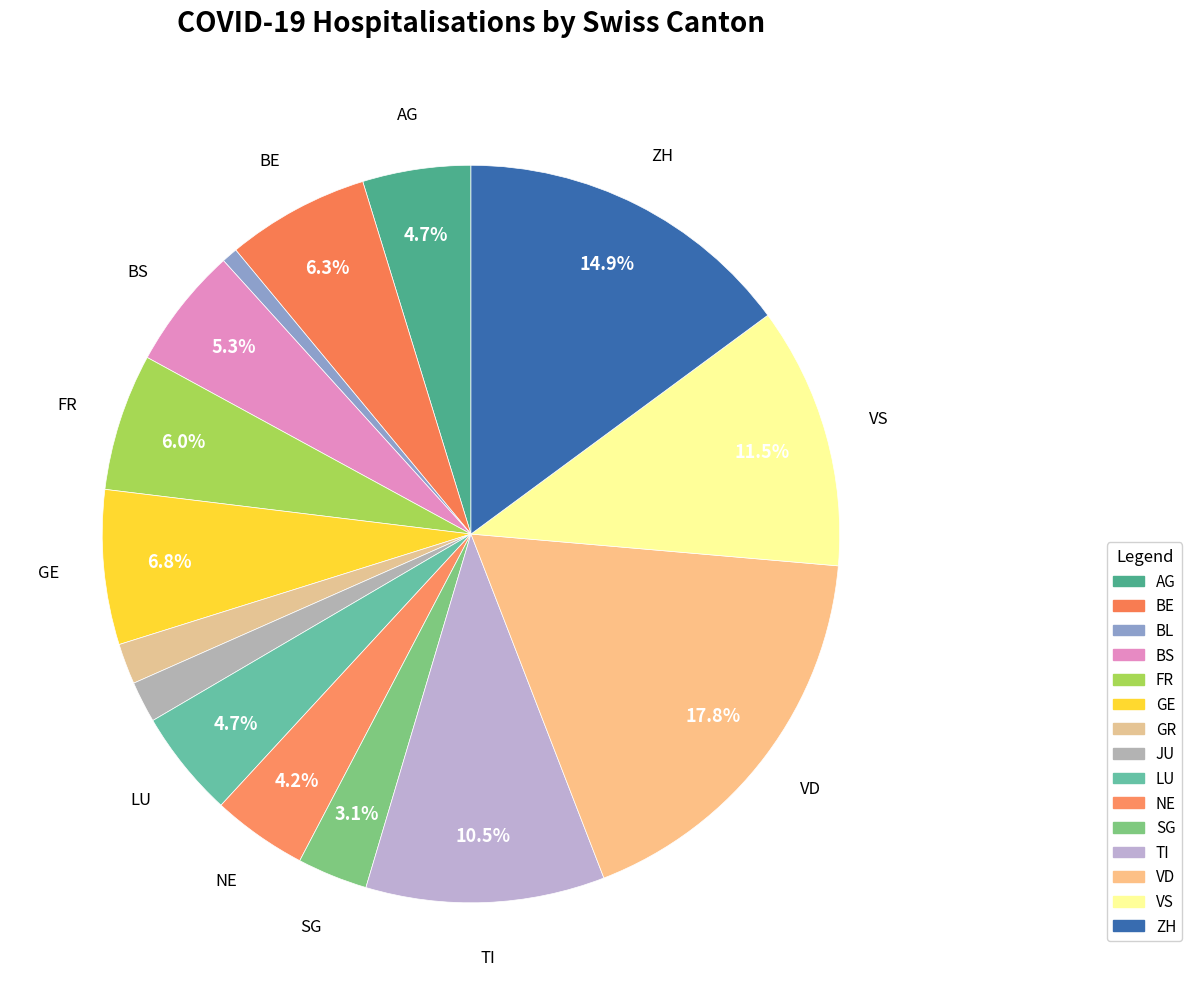

Is FR the majority of the pie?

No